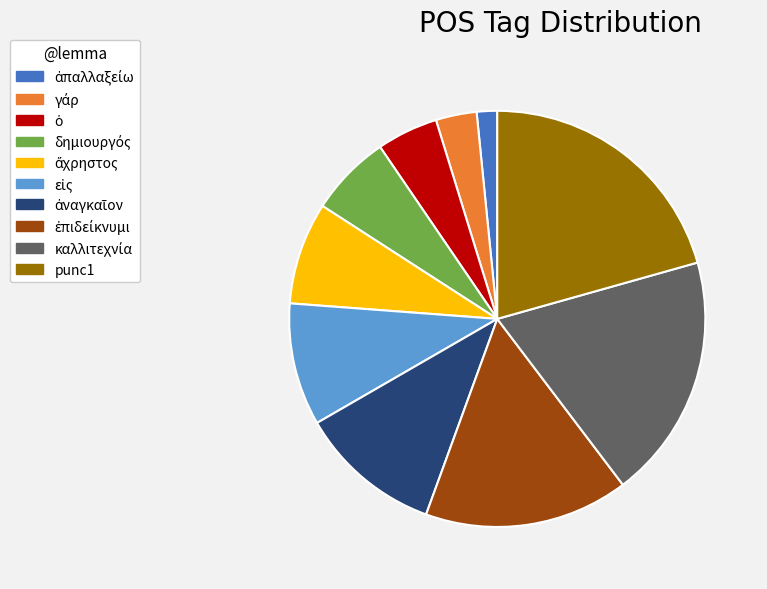

Does any single category account for the majority?

No